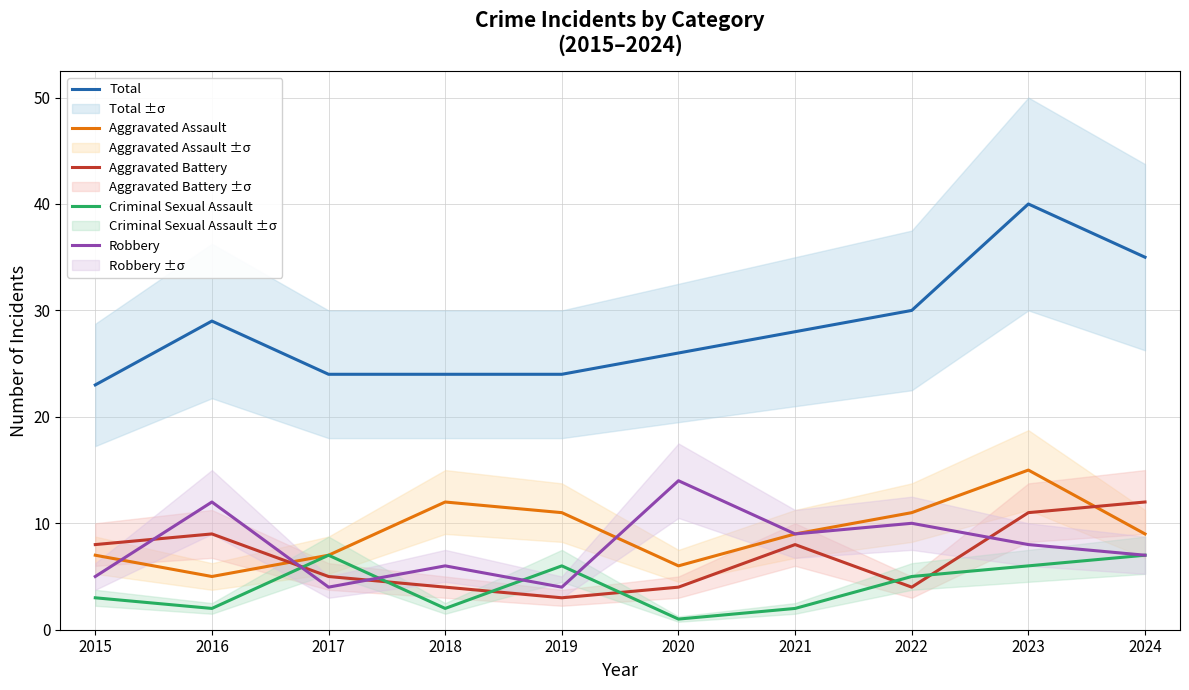

What is the minimum value for Aggravated Assault?

5